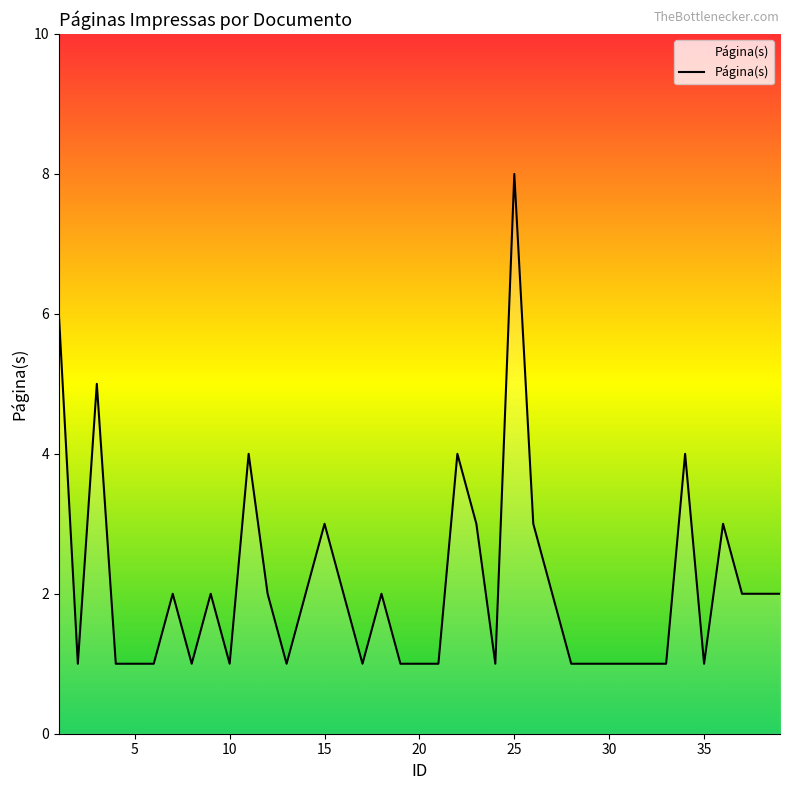

How many lines are shown in the chart?

1